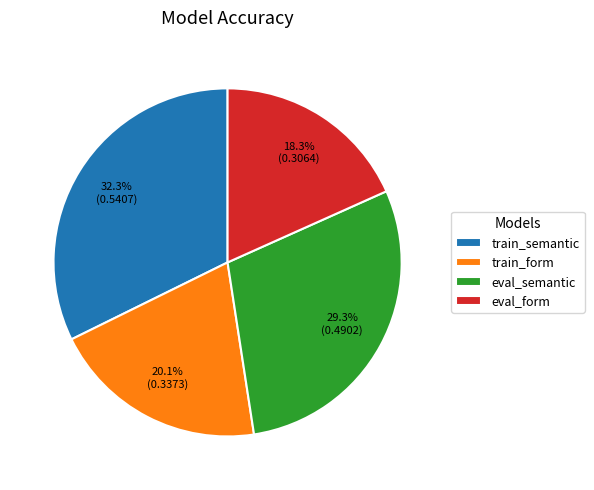

Count the number of slices in the pie.

4